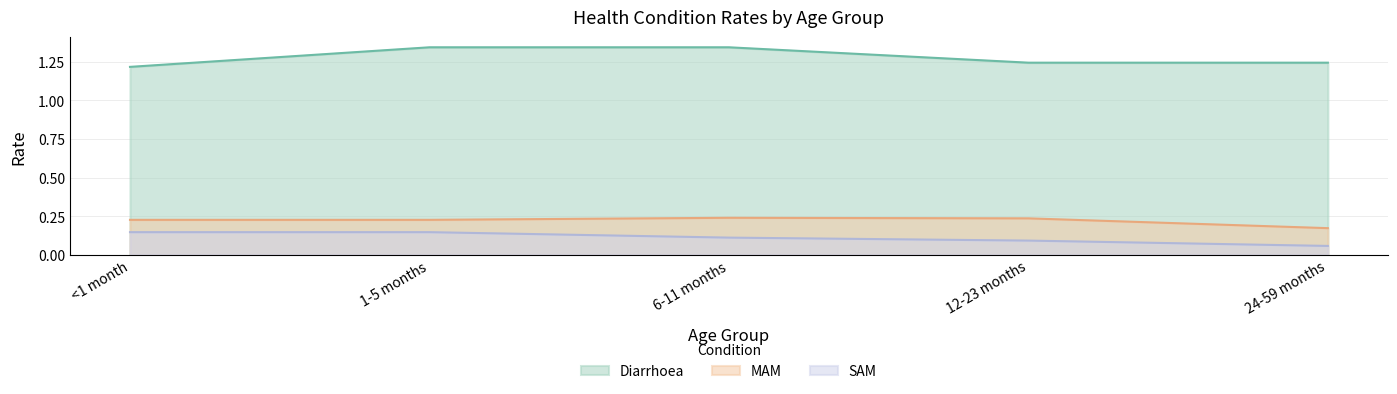

Reading right to left, transcribe all the data shown in this chart.

Diarrhoea: 1.2	1.2	1.3	1.3	1.2
MAM: 0.2	0.2	0.2	0.2	0.2
SAM: 0.1	0.1	0.1	0.1	0.1